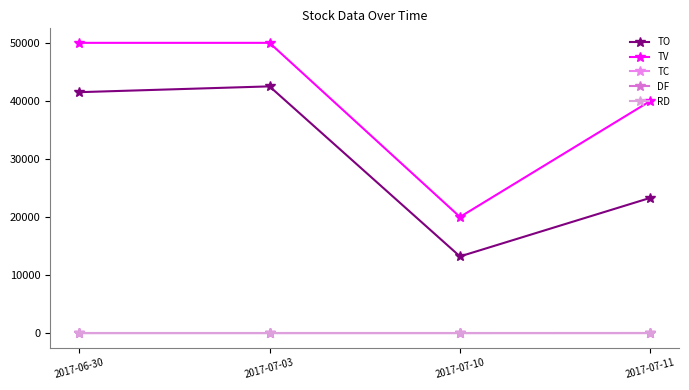

Does the chart have visible grid lines?

No